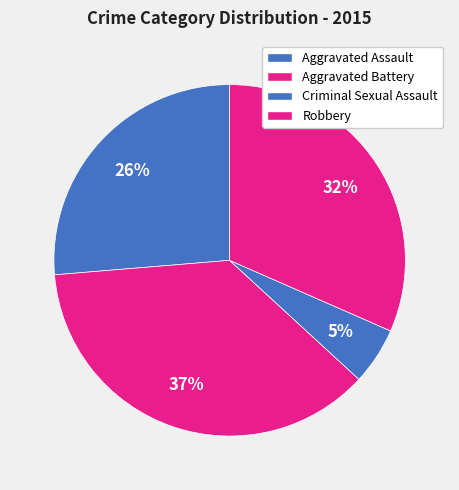

To the nearest percent, what percentage of the pie is Aggravated Assault?

26%